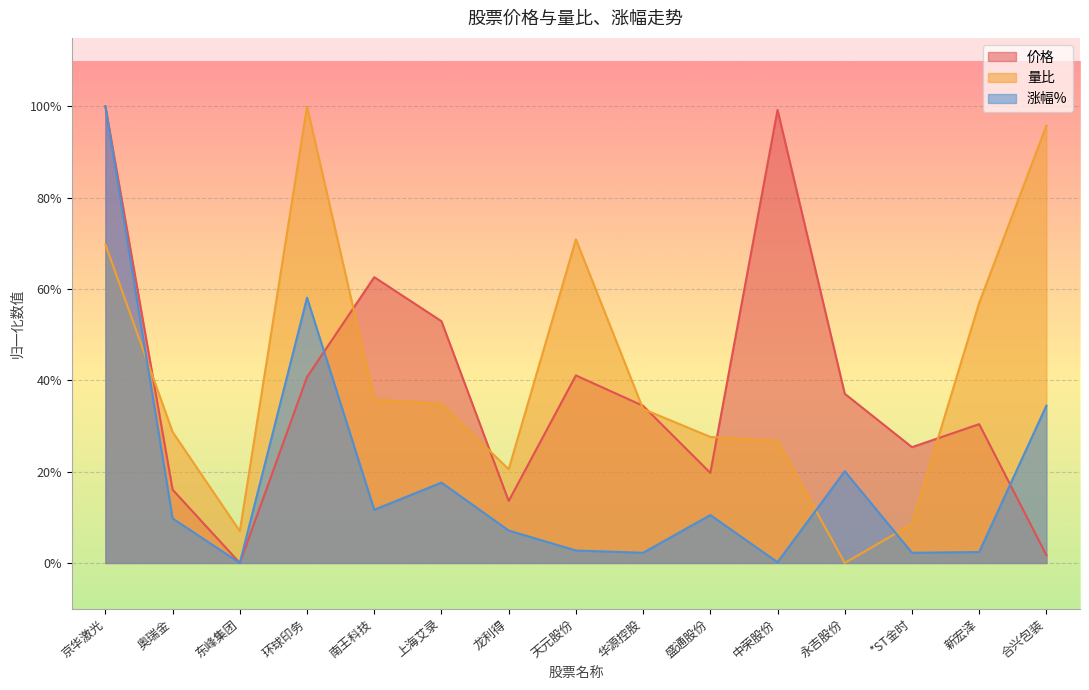

What is the label of the 10th point from the right?

上海艾录